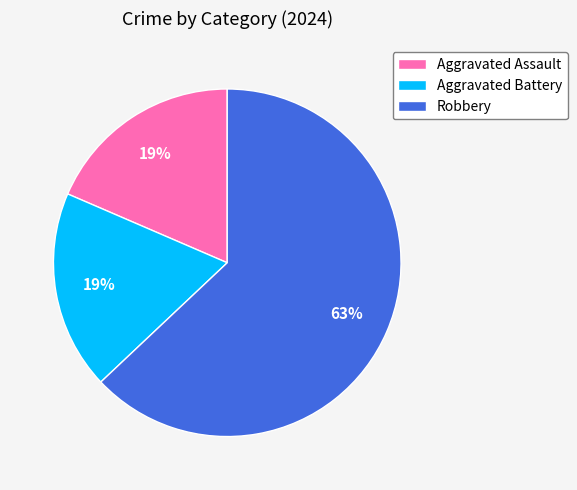

To the nearest percent, what portion does Aggravated Battery represent?

19%